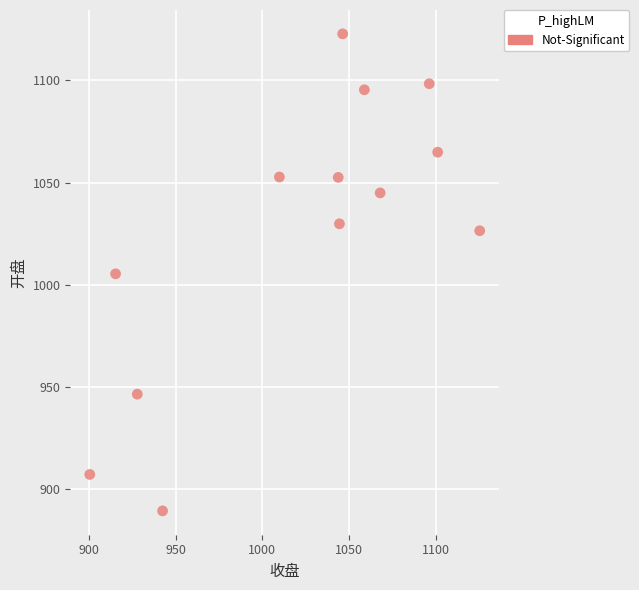

What is the range of Y values (max minus min)?

233.5